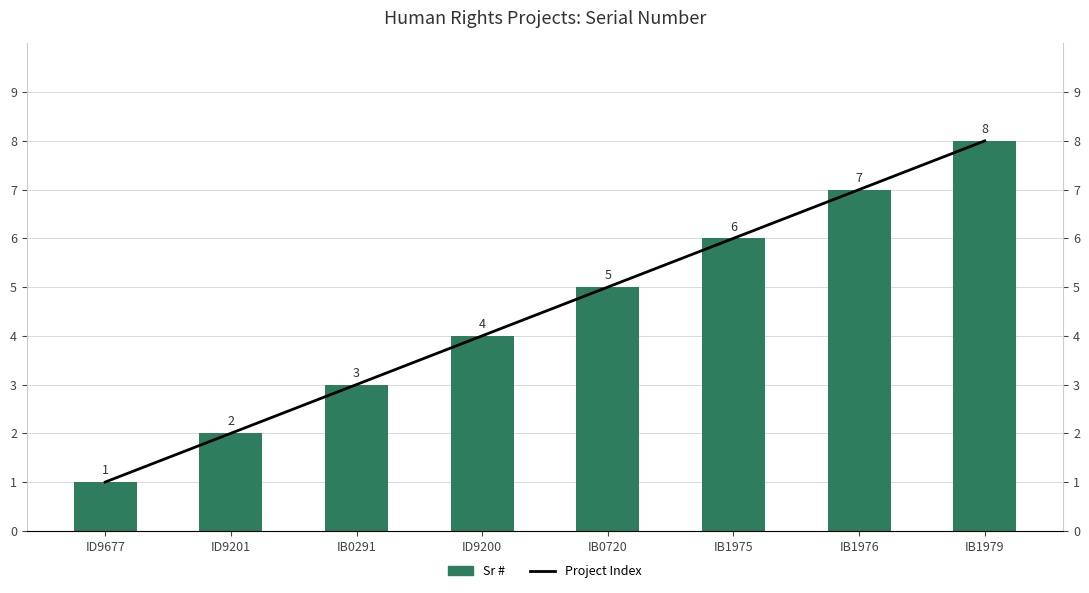

Is it true that Project Index equals 8 at IB1979?

True